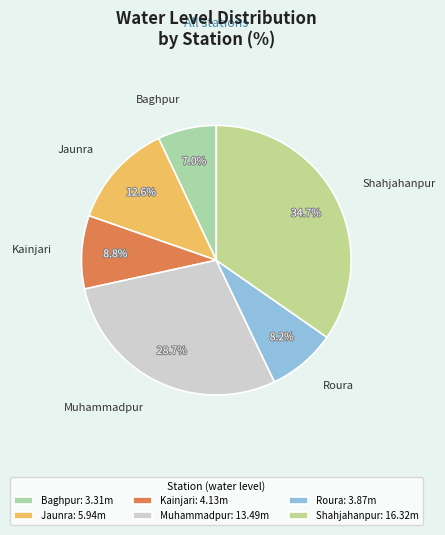

How many slices are in this pie chart?

6